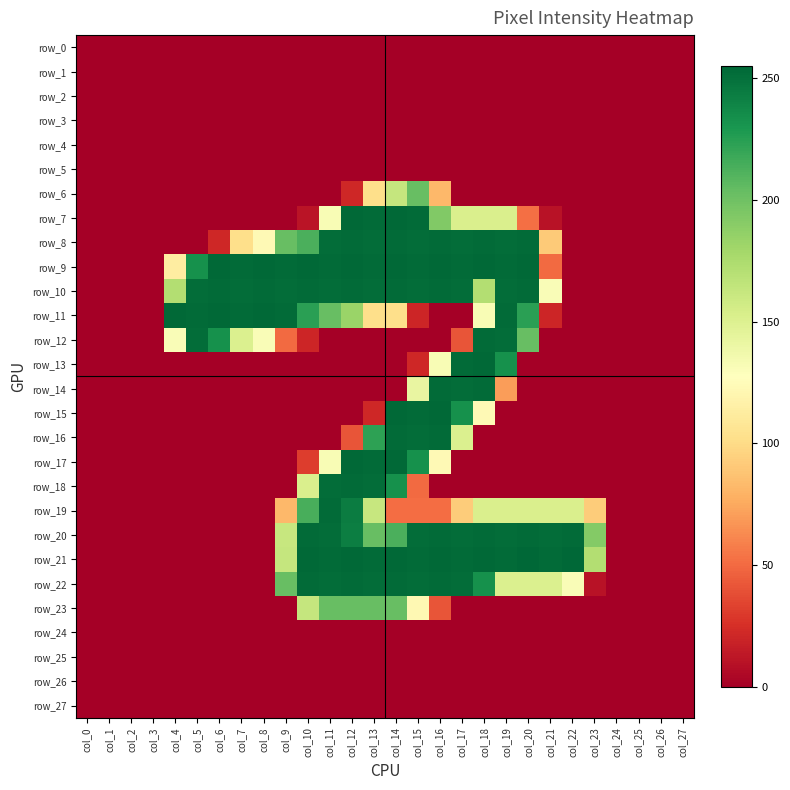

At which category is the sum across all series the highest?

col_14